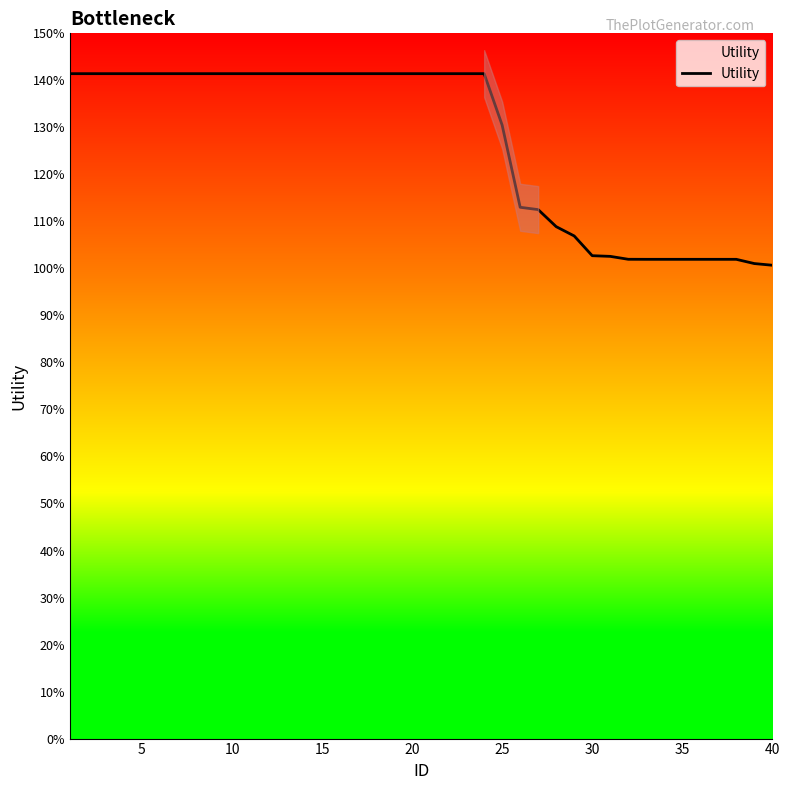

The value at 5 is 1.4. True or false?

True